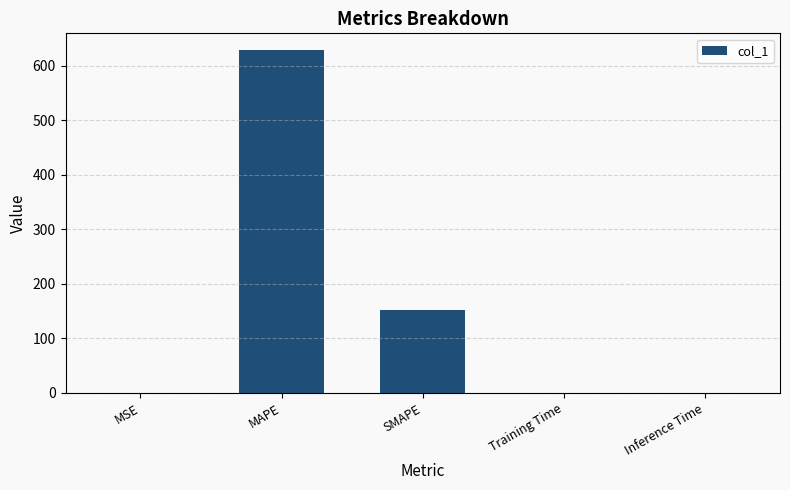

True or false: the data shows 0.0 at Training Time.

True